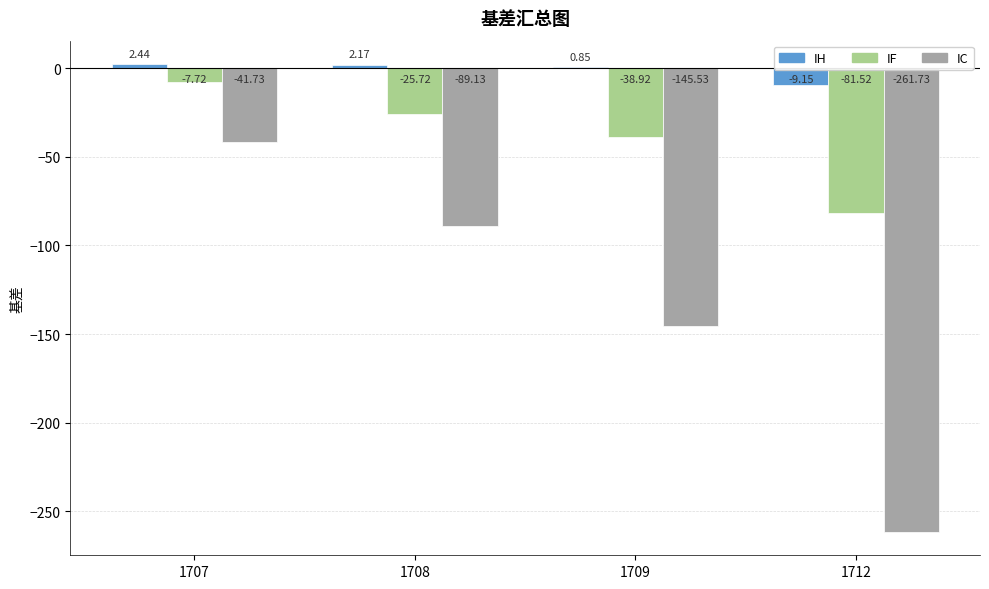

What is the sum of all IF values?

-153.9